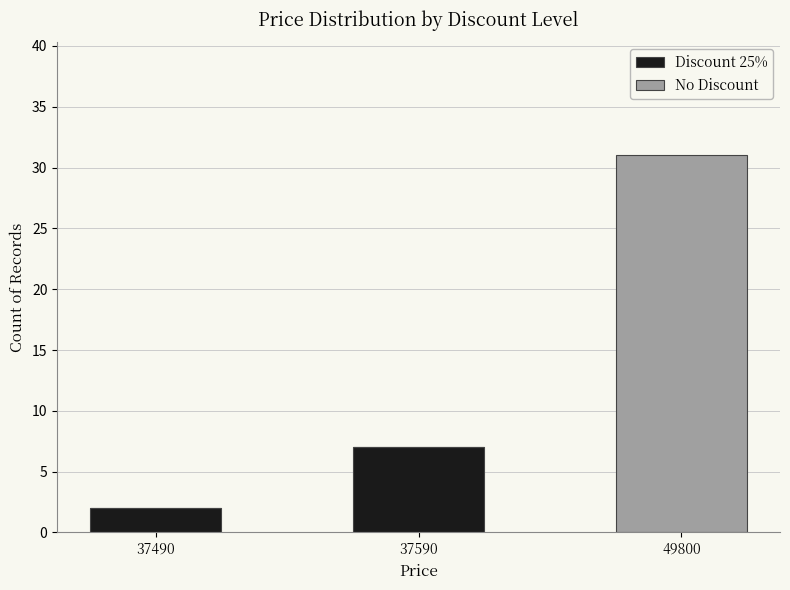

Count the number of categories in the chart.

3